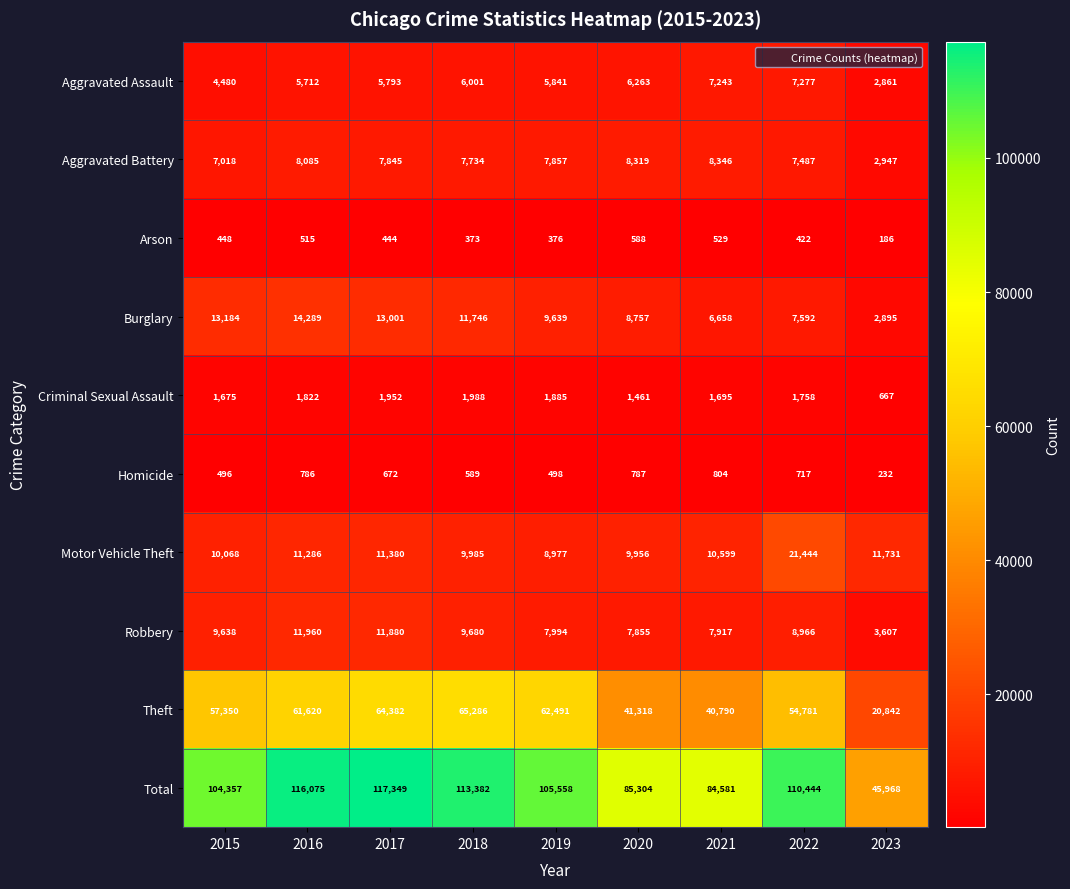

What is the difference between the highest and lowest values at 2019?

105182